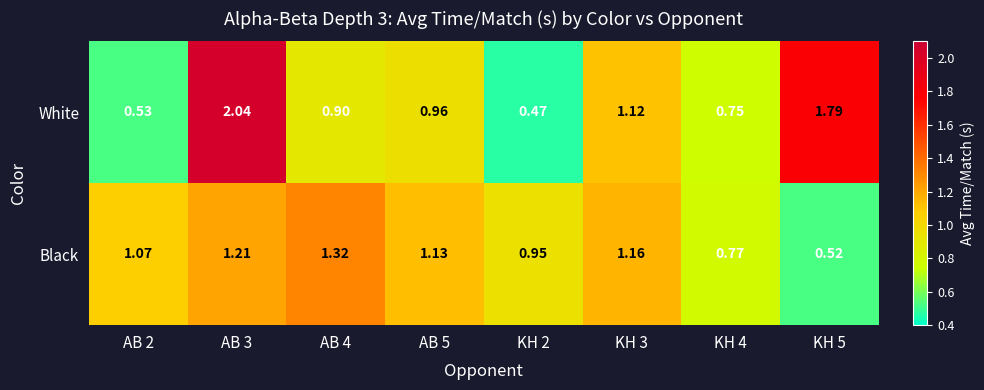

How many data points does each series have?

8